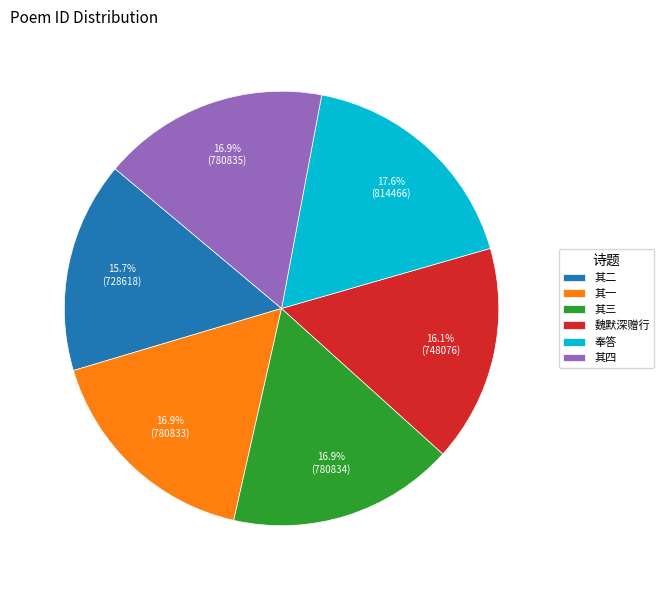

What is the largest slice in the pie chart?

奉答